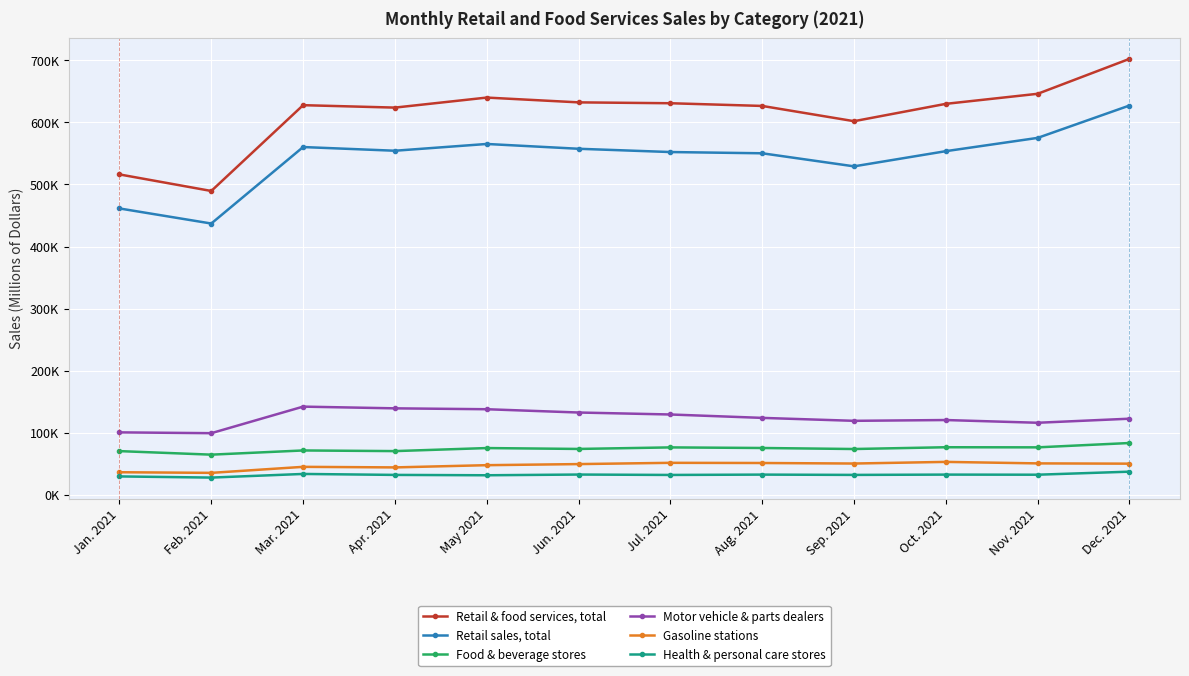

At Oct. 2021, list the series in order from largest to smallest.

Retail & food services, total, Retail sales, total, Motor vehicle & parts dealers, Food & beverage stores, Gasoline stations, Health & personal care stores